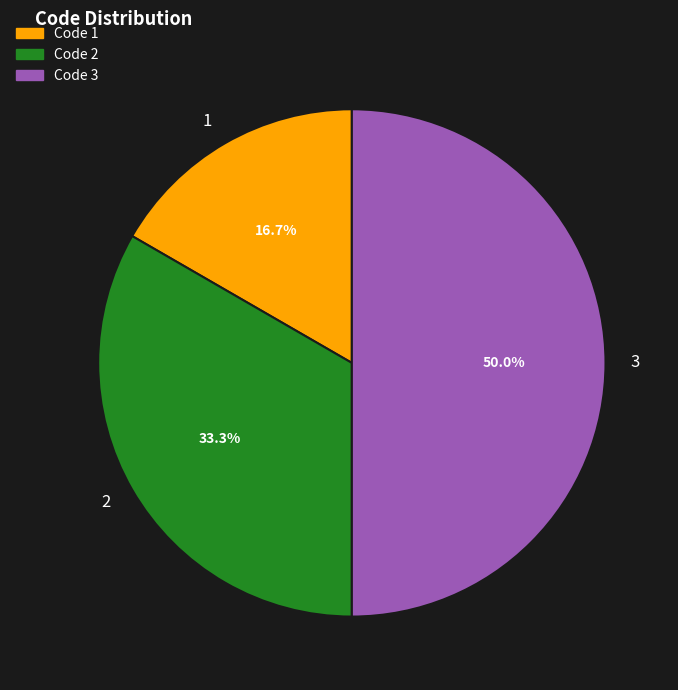

How many slices are in this pie chart?

3